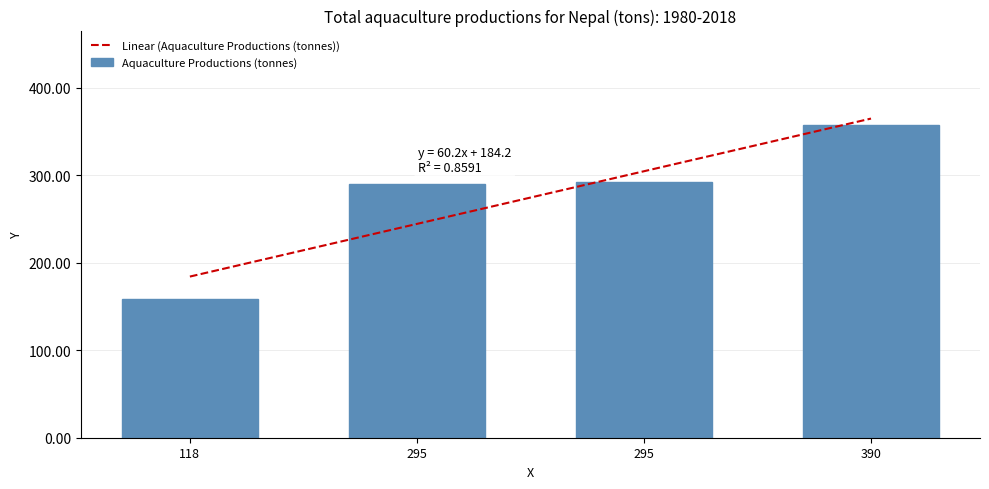

How many bars are there in total?

4